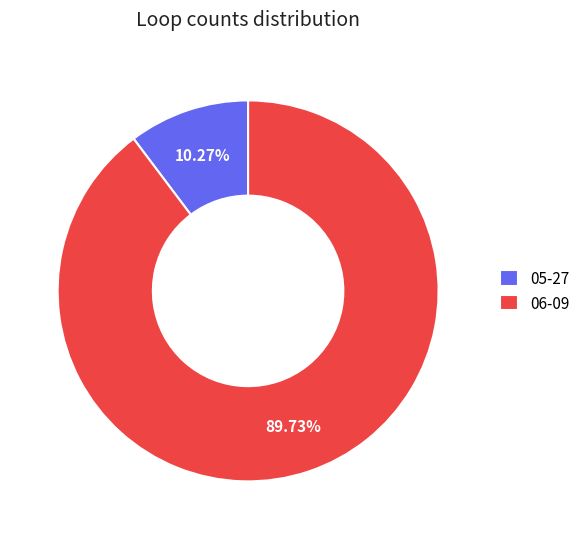

How many slices are in this pie chart?

2